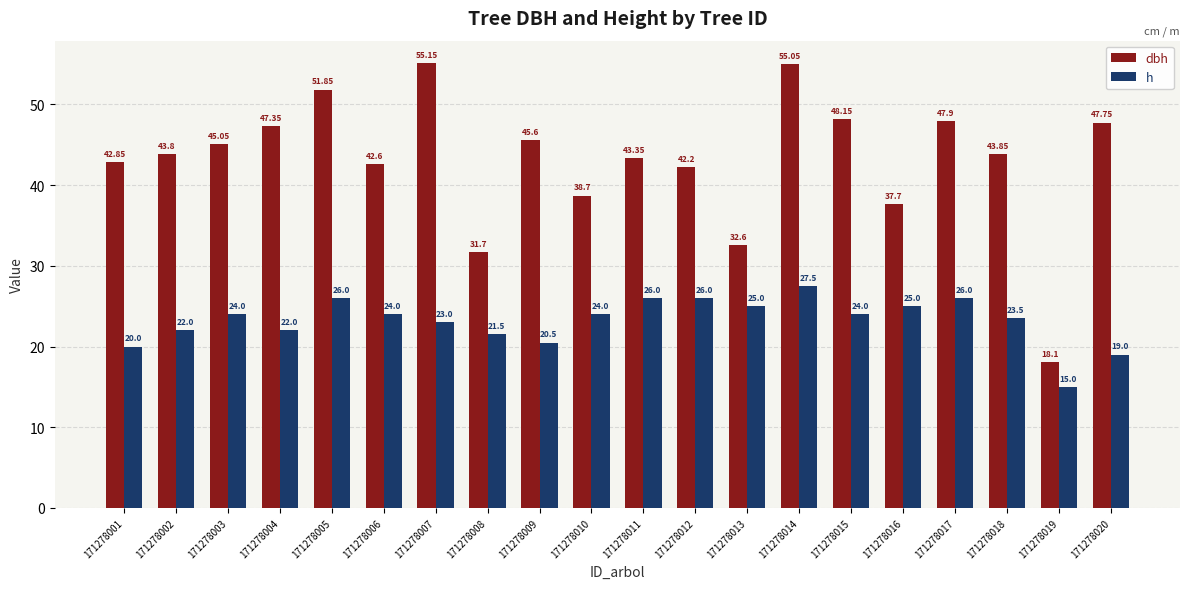

What is the value of the h bar at the 5th from the left?

26.0